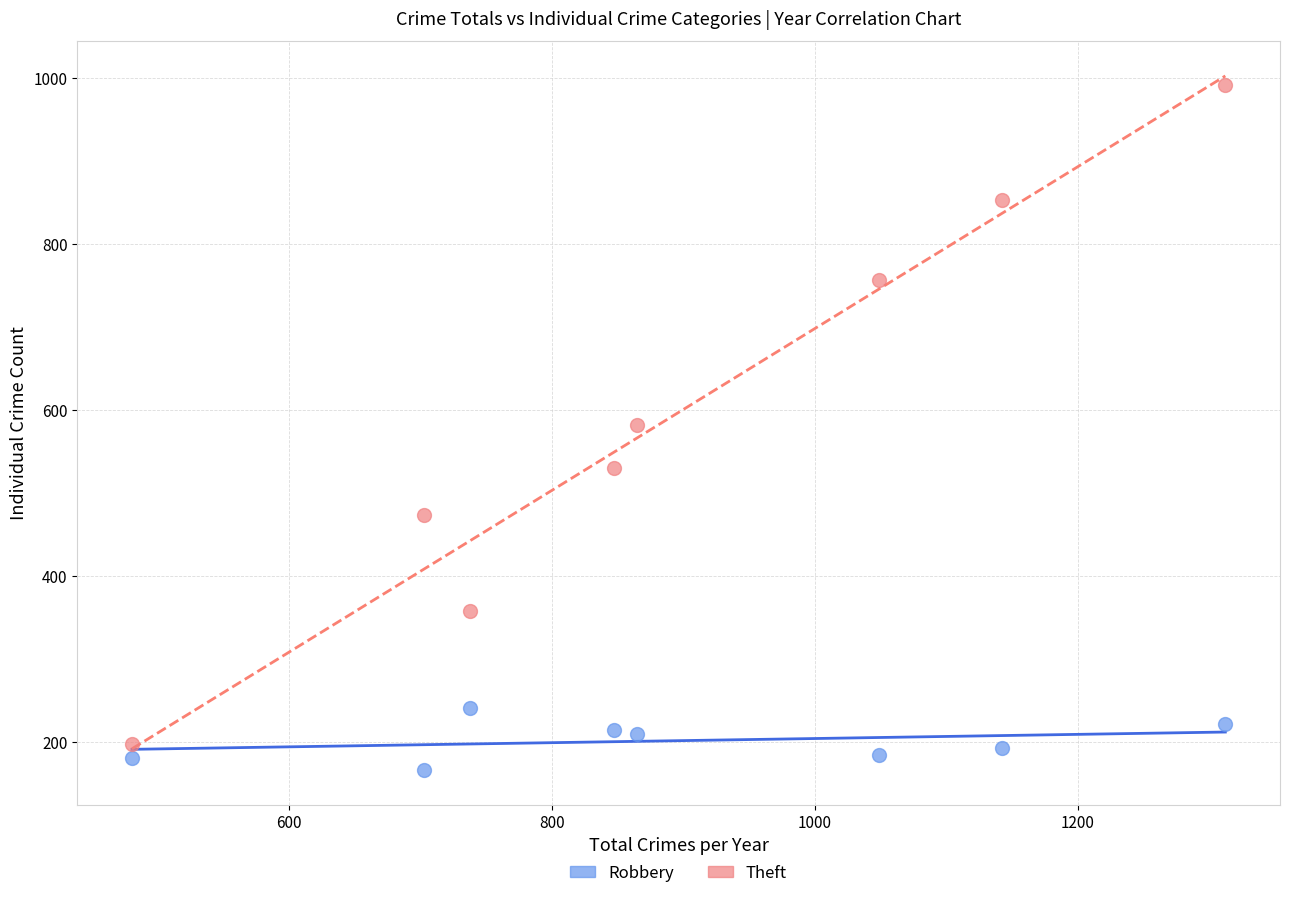

In the Theft series, what Y value is closest to 594?

582